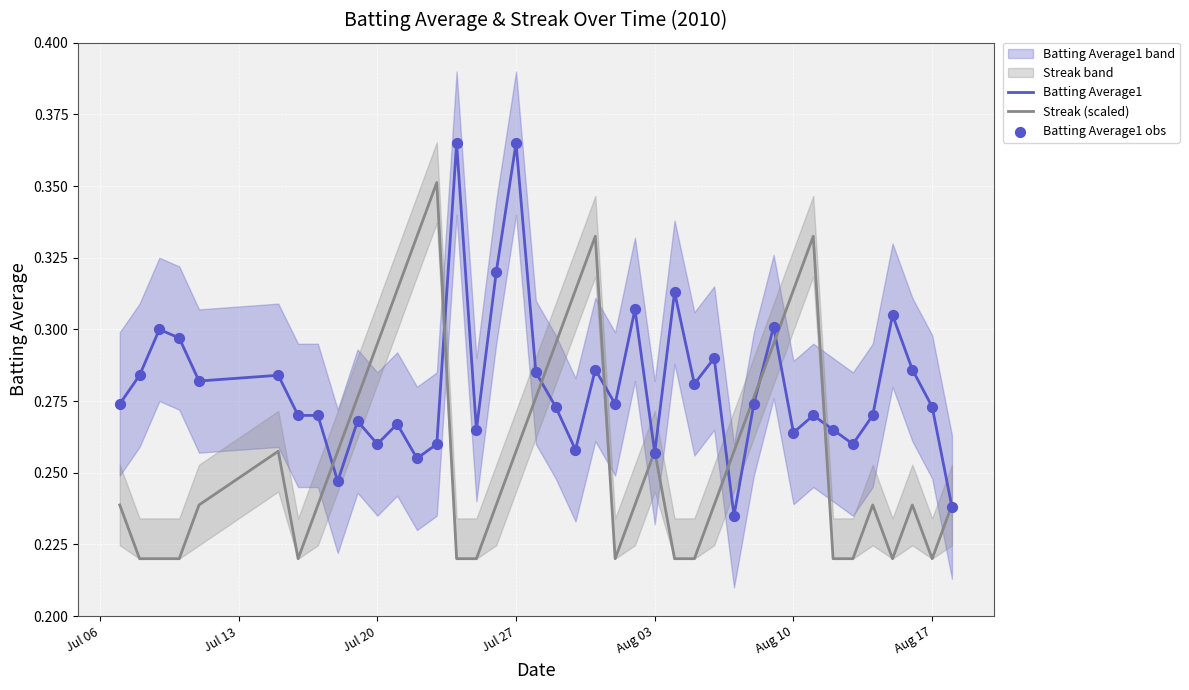

Which series has the largest Y range (max minus min)?

Streak (scaled)